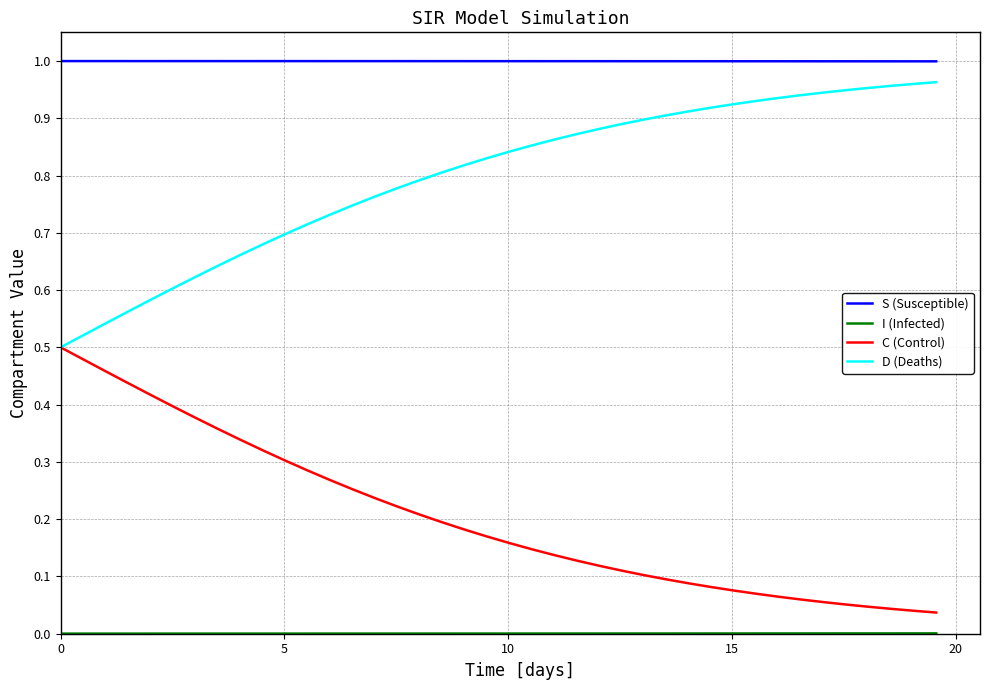

True or false: D (Deaths) and S (Susceptible) intersect in this chart.

False